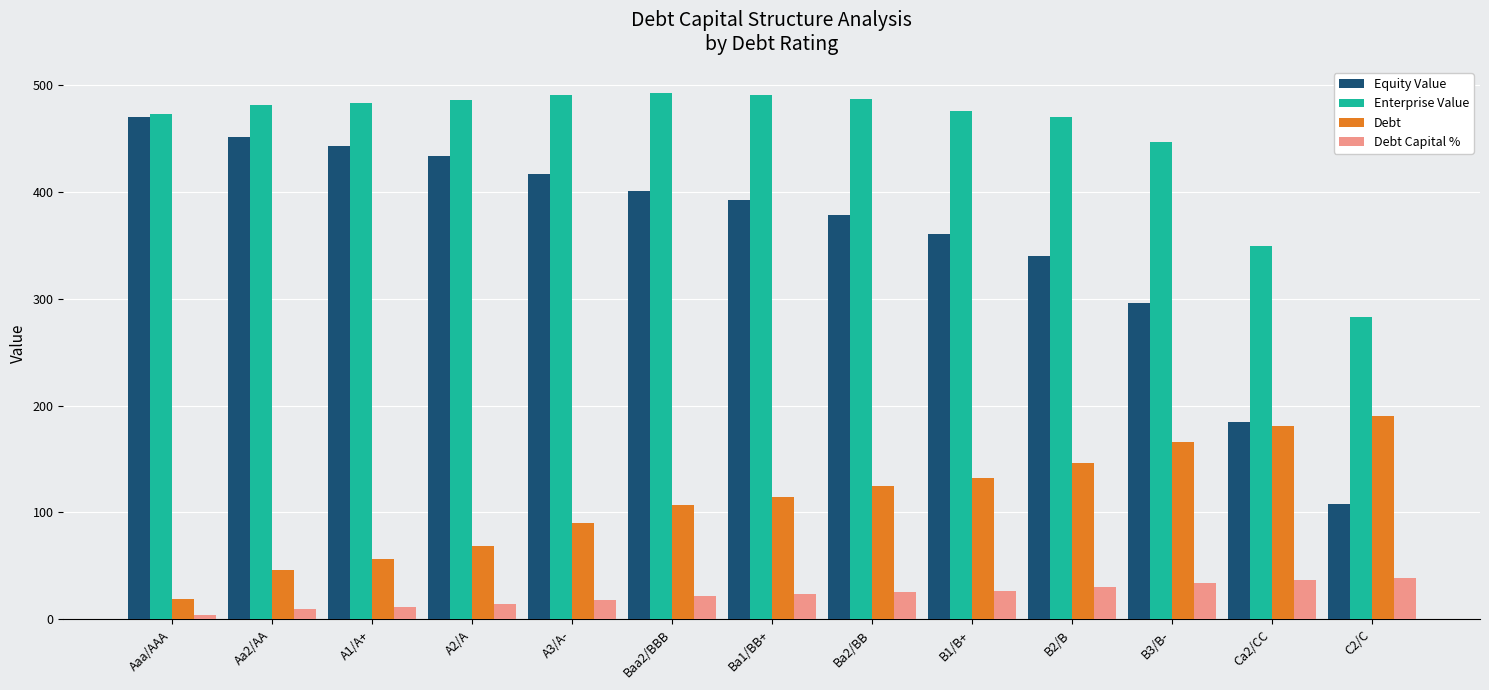

What is the value of the Debt Capital % bar at the 5th from the left?

18.5